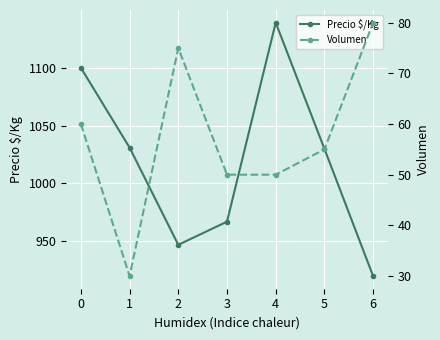

Where is Volumen nearest to the value 55?

5